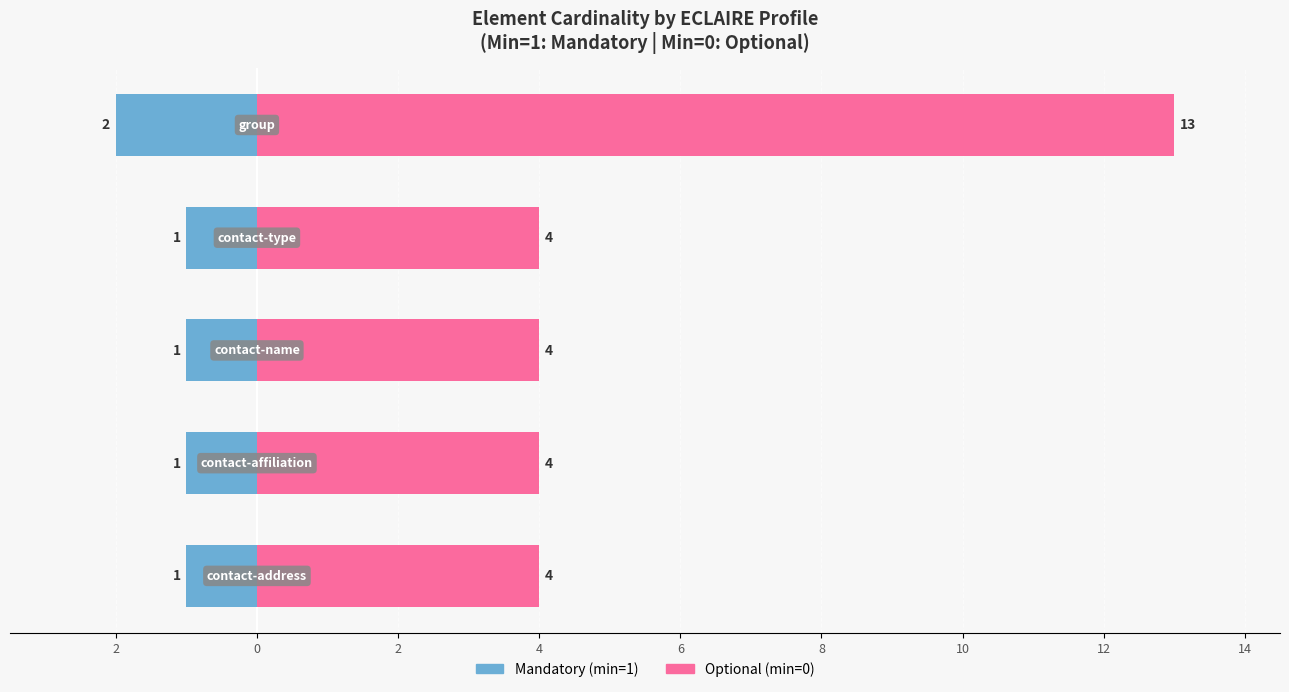

Rank the series by their average value, from highest to lowest.

Optional (min=0), Mandatory (min=1)